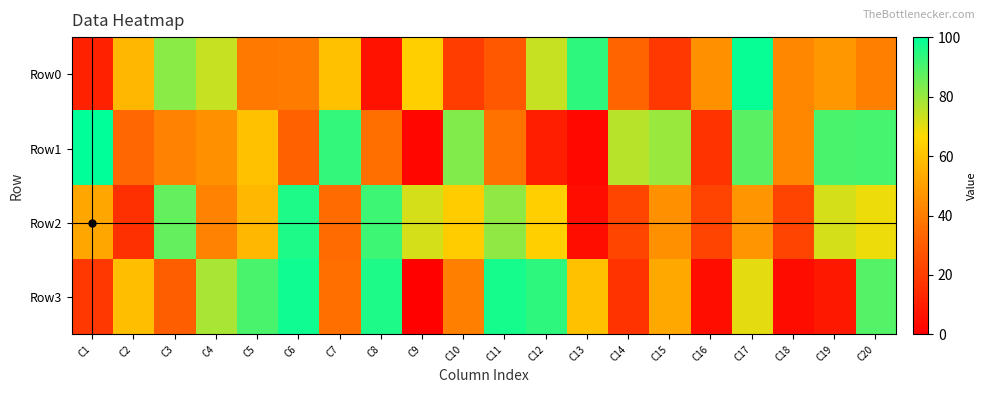

What is the smallest value displayed?

1